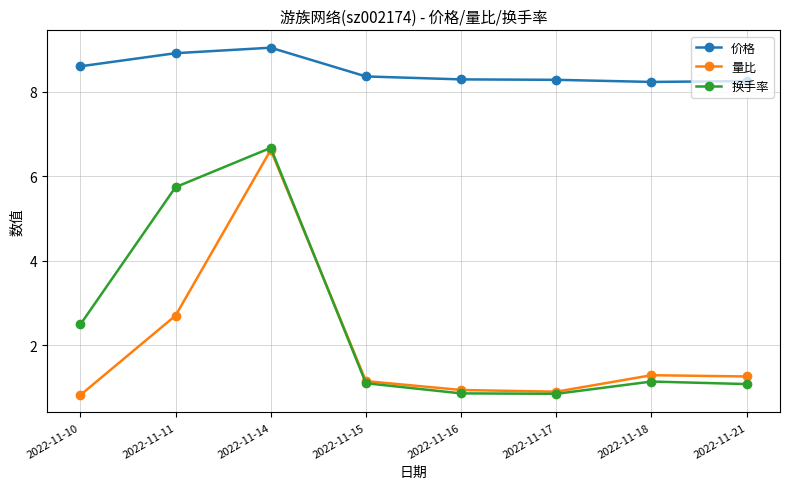

True or false: 量比 and 换手率 cross at least once.

True